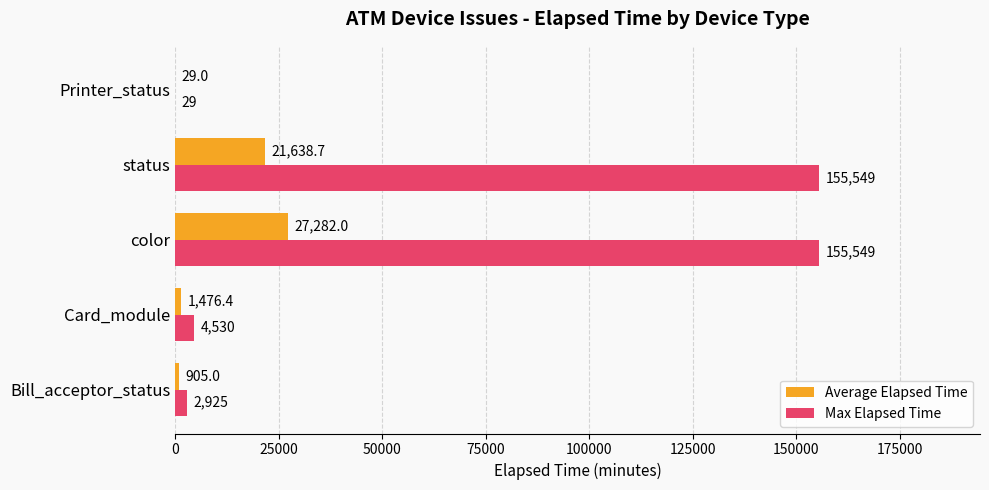

Which series has the largest total across all categories?

Max Elapsed Time